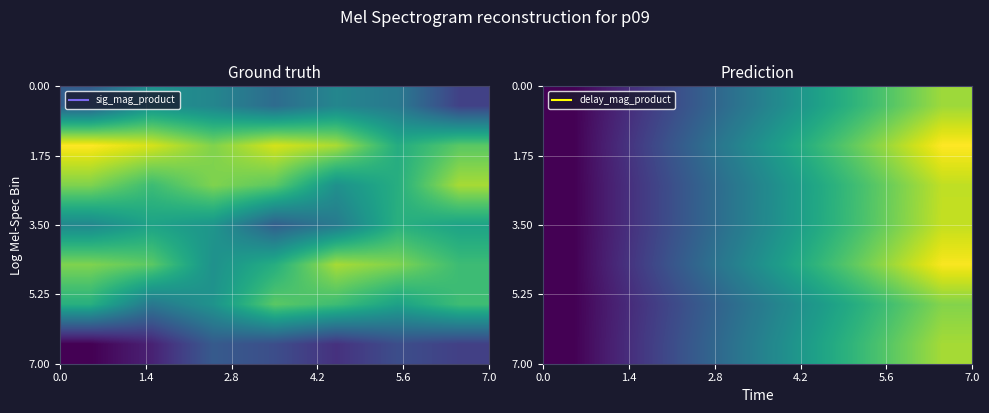

At how many categories does at least one series exceed 0?

6